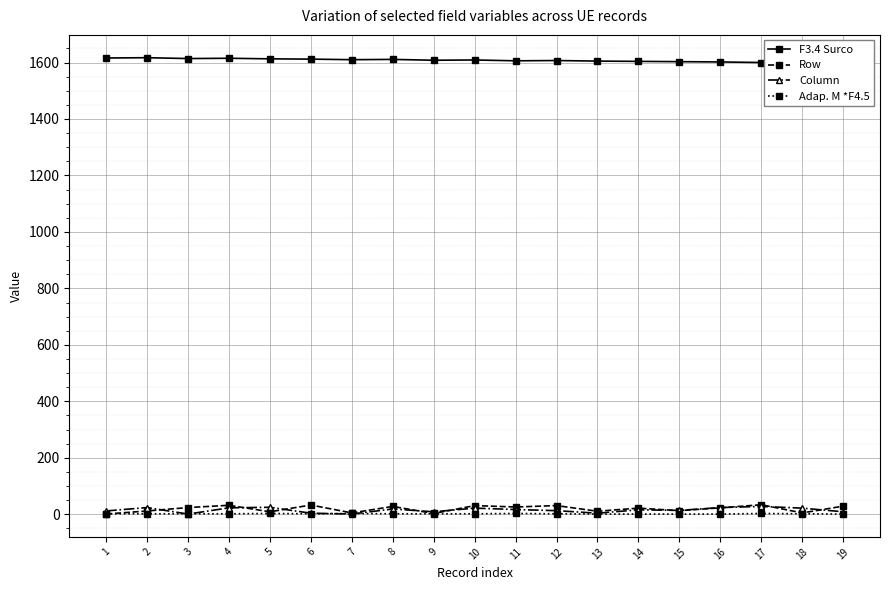

Rank the series by their maximum value, from highest to lowest.

F3.4 Surco, Row, Column, Adap. M *F4.5